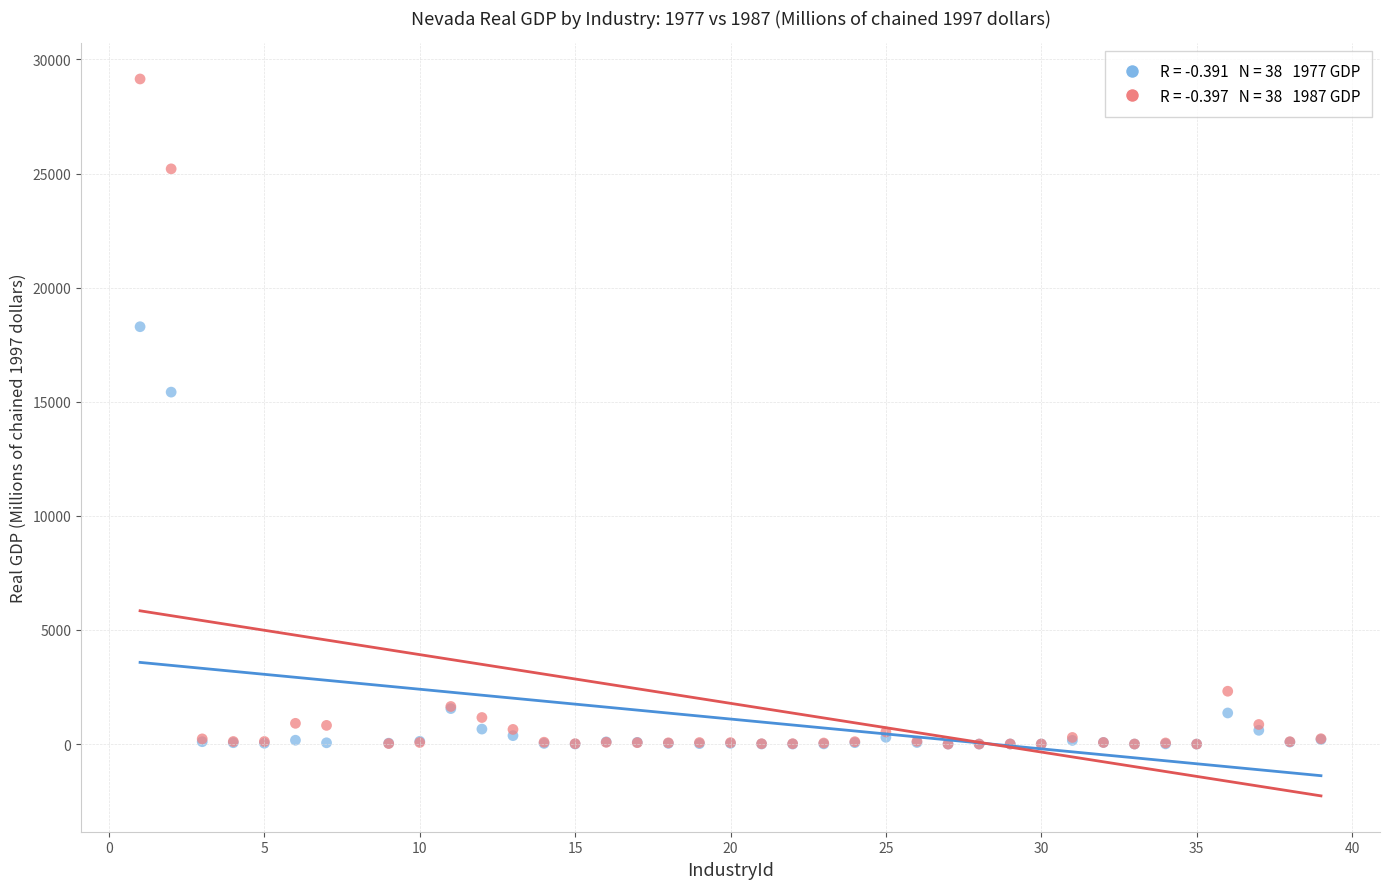

Across all series, what Y value is closest to 14572?

15422.8